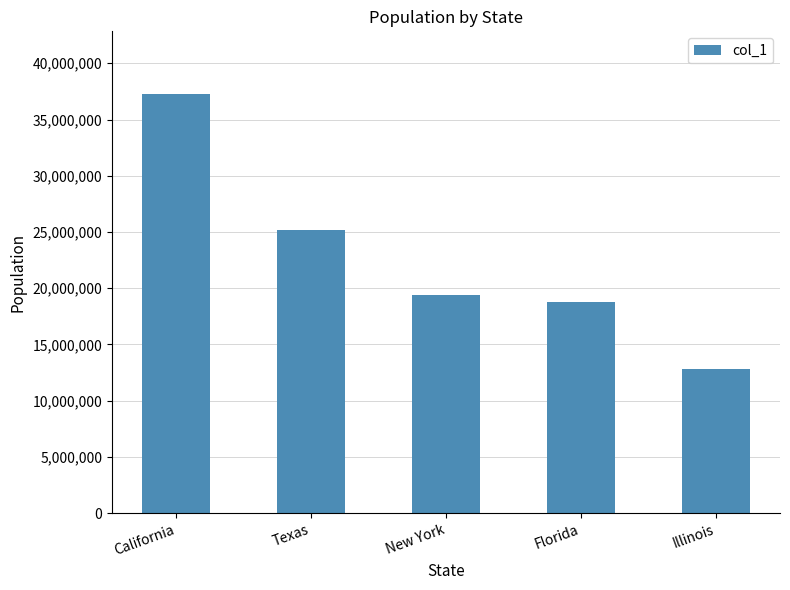

The value at New York is 19378102. True or false?

True